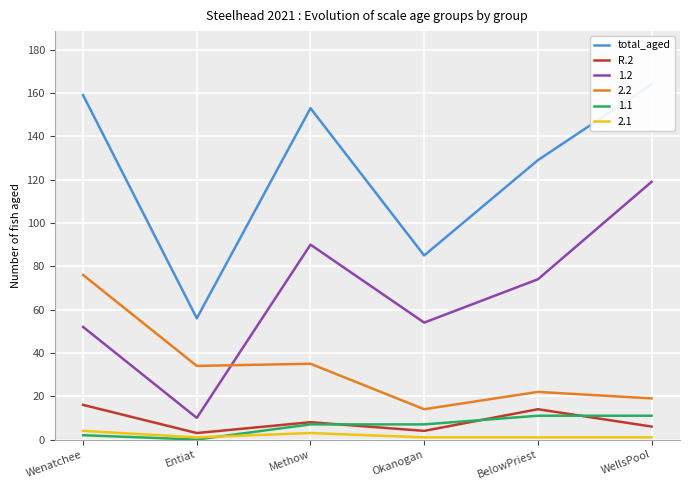

What position from the right is Okanogan?

3